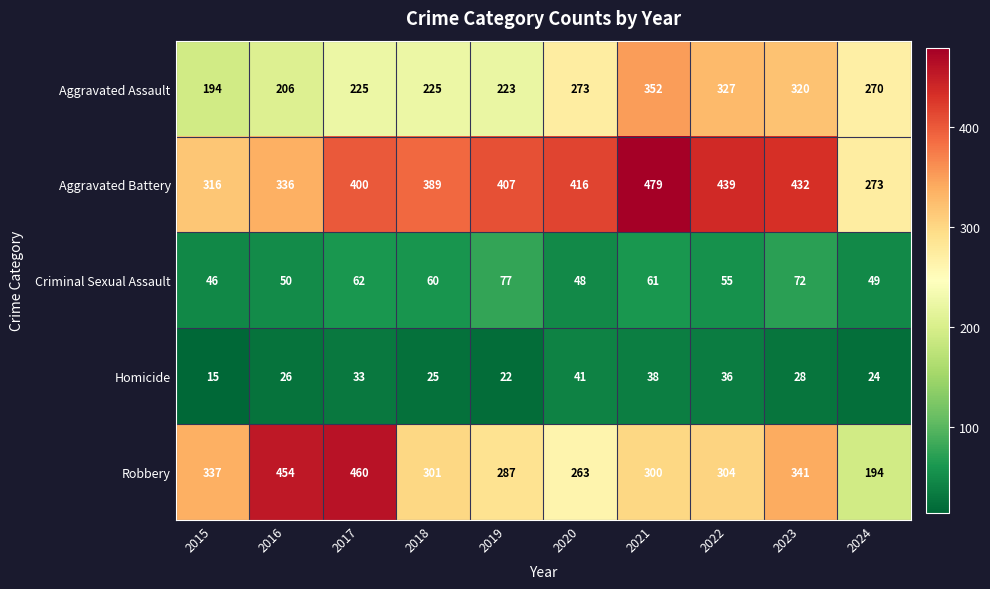

Which series changed the most between 2023 and 2024?

Aggravated Battery